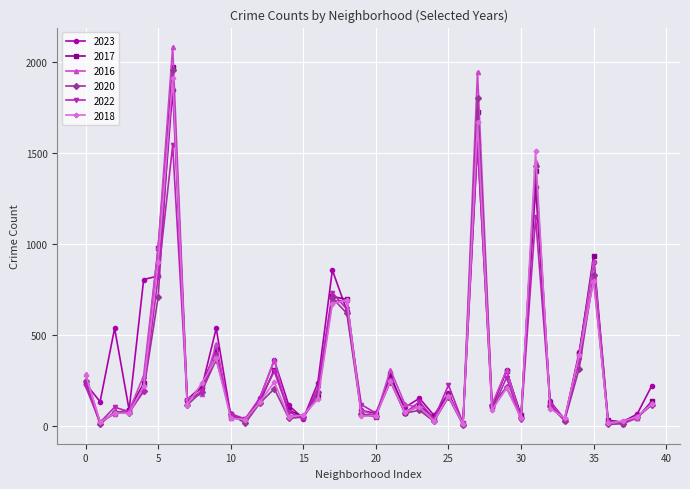

True or false: 2018 has more than 2 interior local peaks.

True